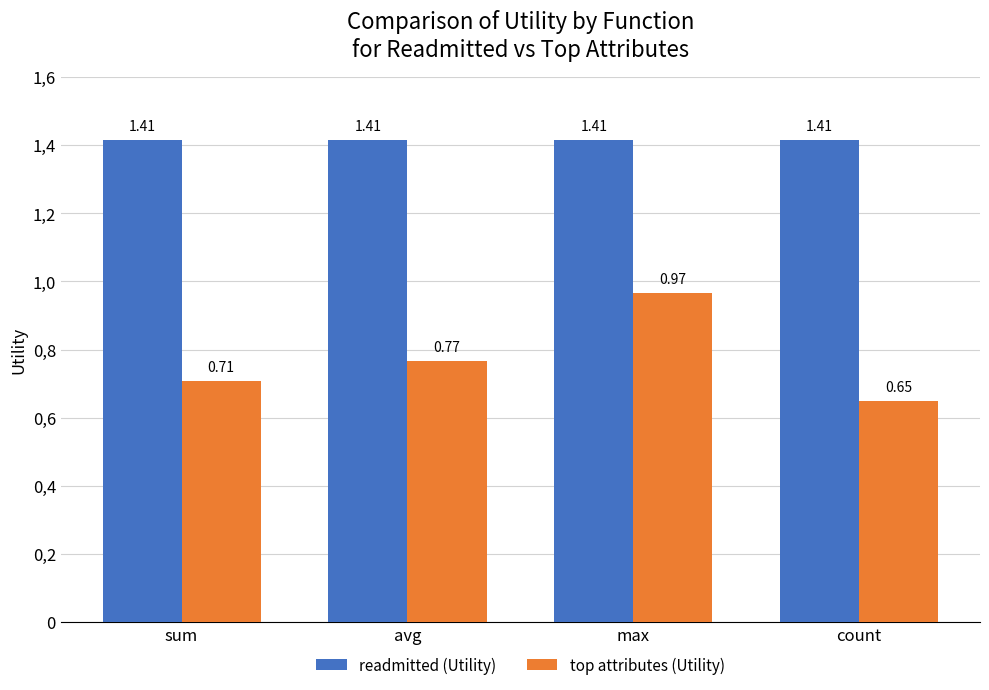

At which category does the chart reach its minimum across all series?

count